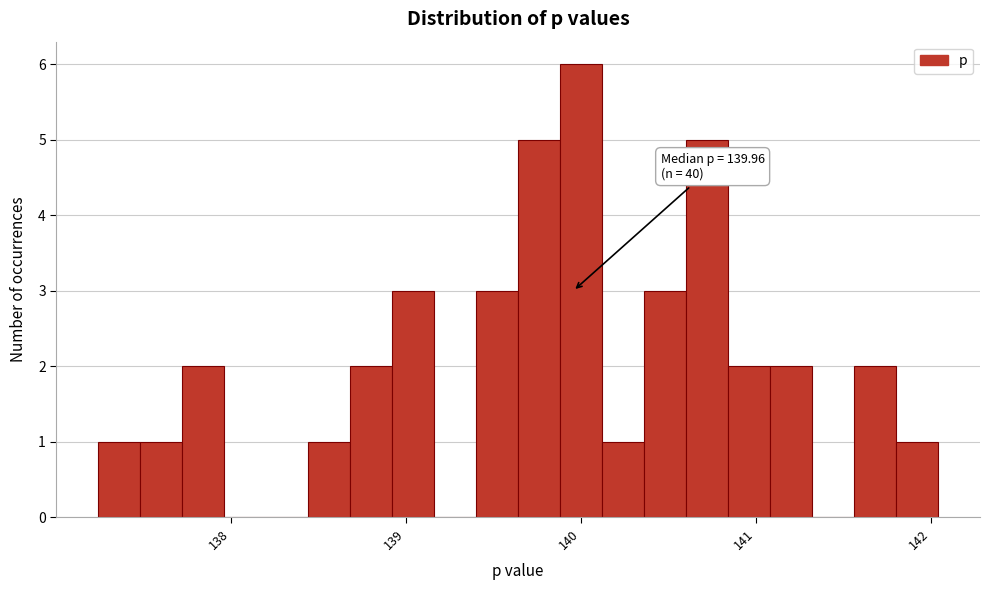

Around what value on the x-axis is the tallest bar? Give the approximate position of its centre, as read against the axis.

140.0